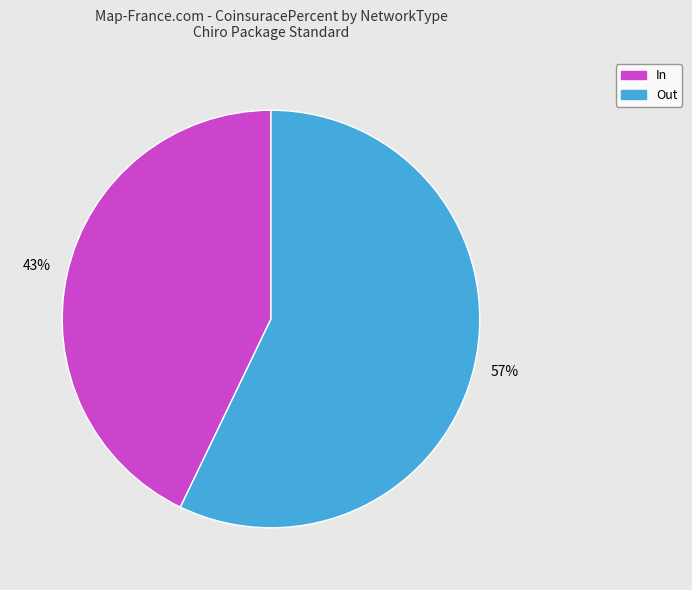

How many segments does this pie chart have?

2